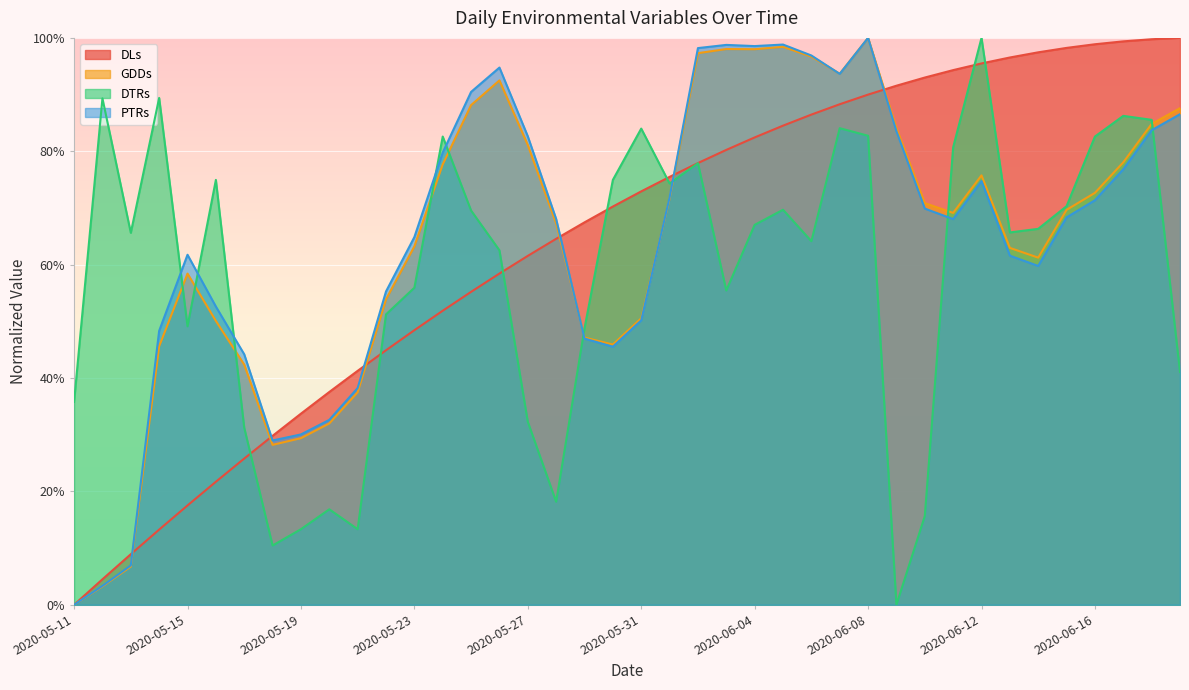

How many values in the PTRs series exceed 0?

39